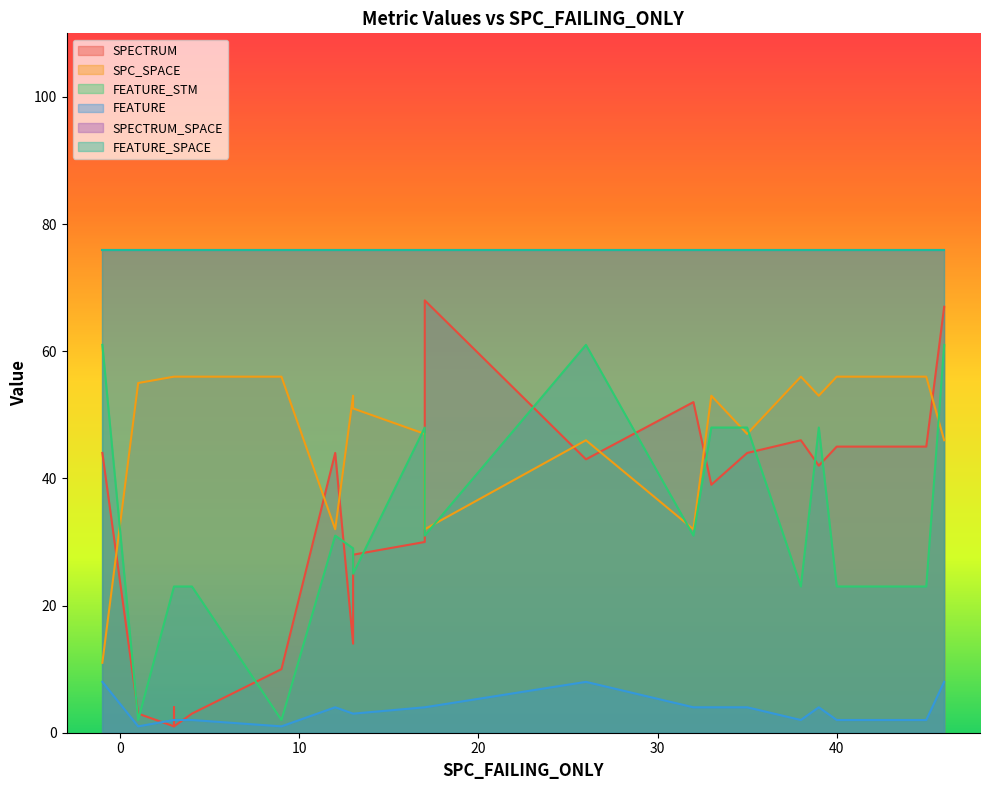

True or false: FEATURE has more than 0 interior local peaks.

True